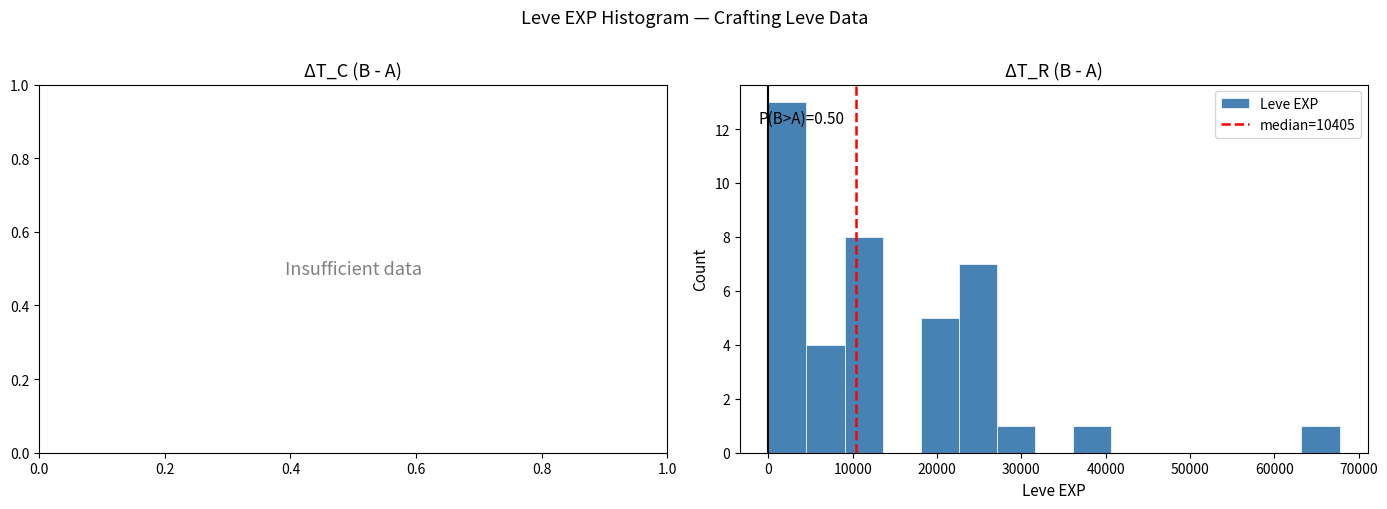

Which range on the x-axis has the tallest bar?

0 to 5000